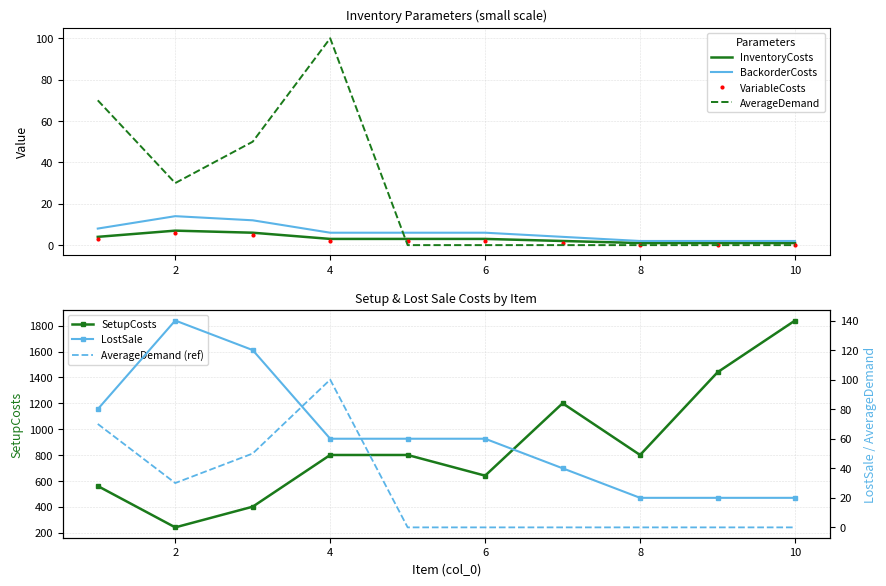

What is the total value across all series at 2?

437